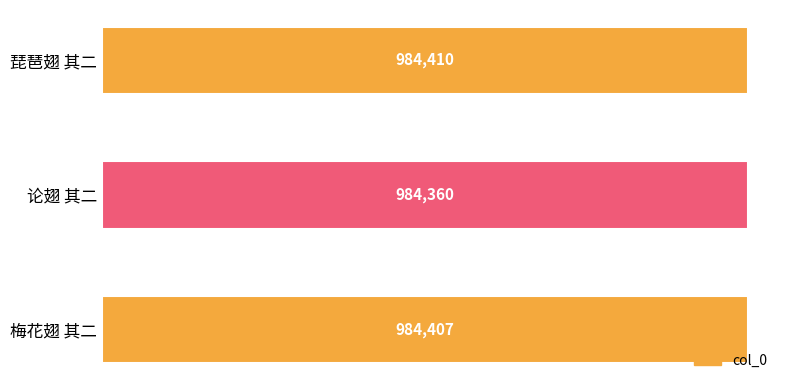

True or false: the data shows 1348555 at 论翅 其二.

False